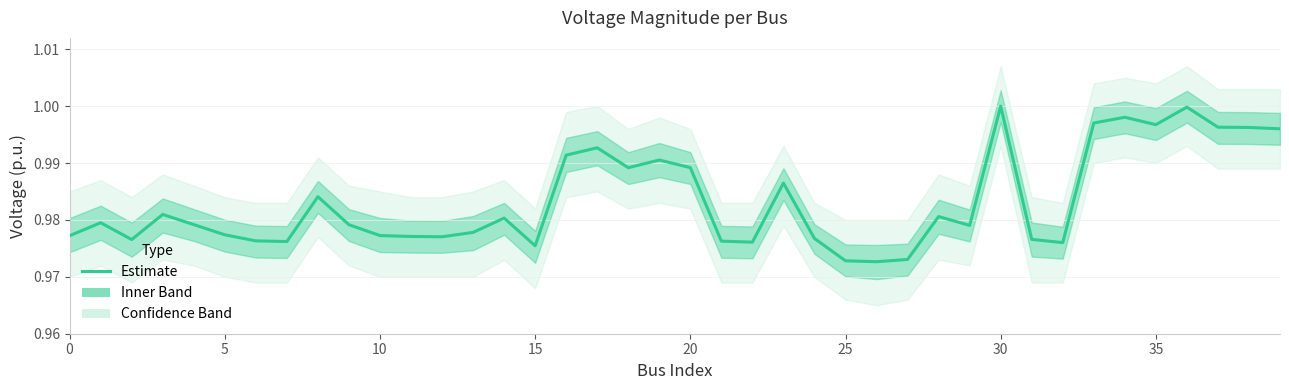

What is the average value?

1.0